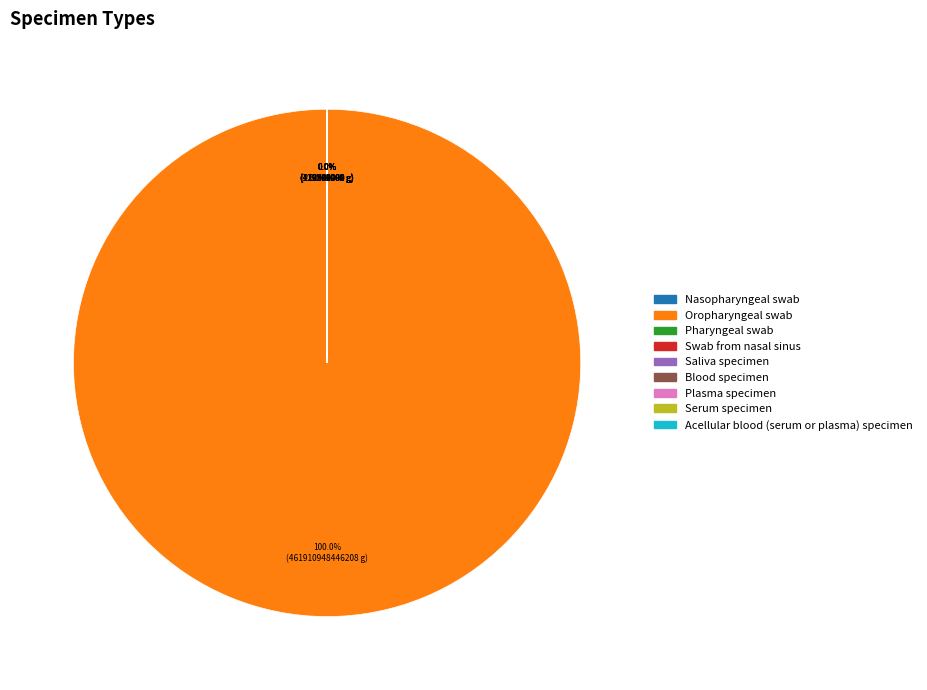

Count the number of slices in the pie.

9